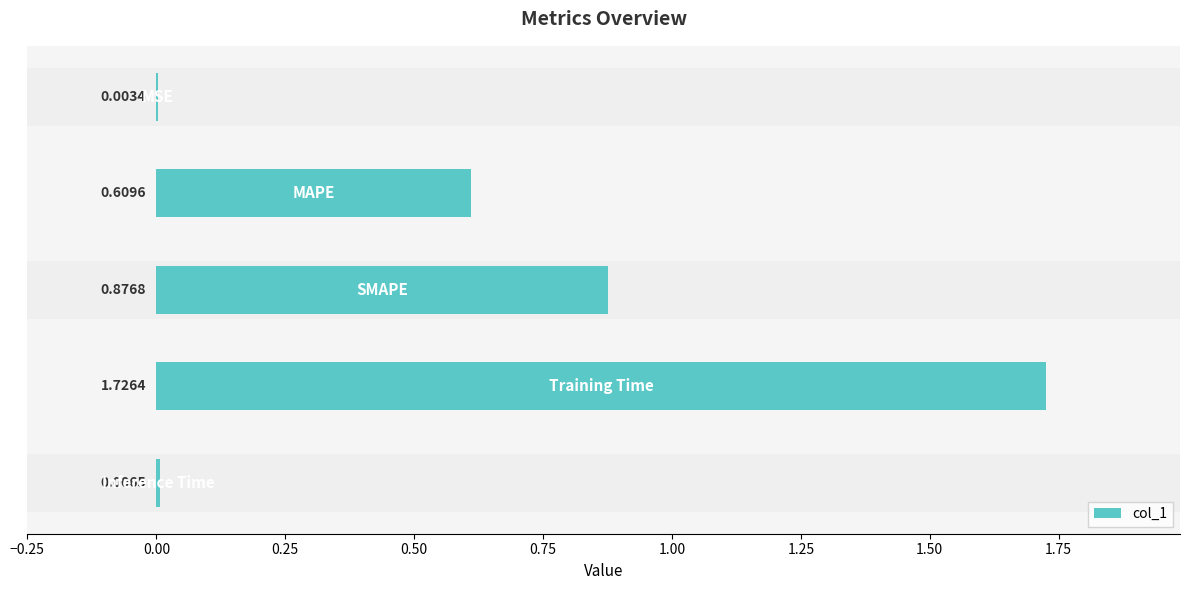

What is the sum of all values?

3.2